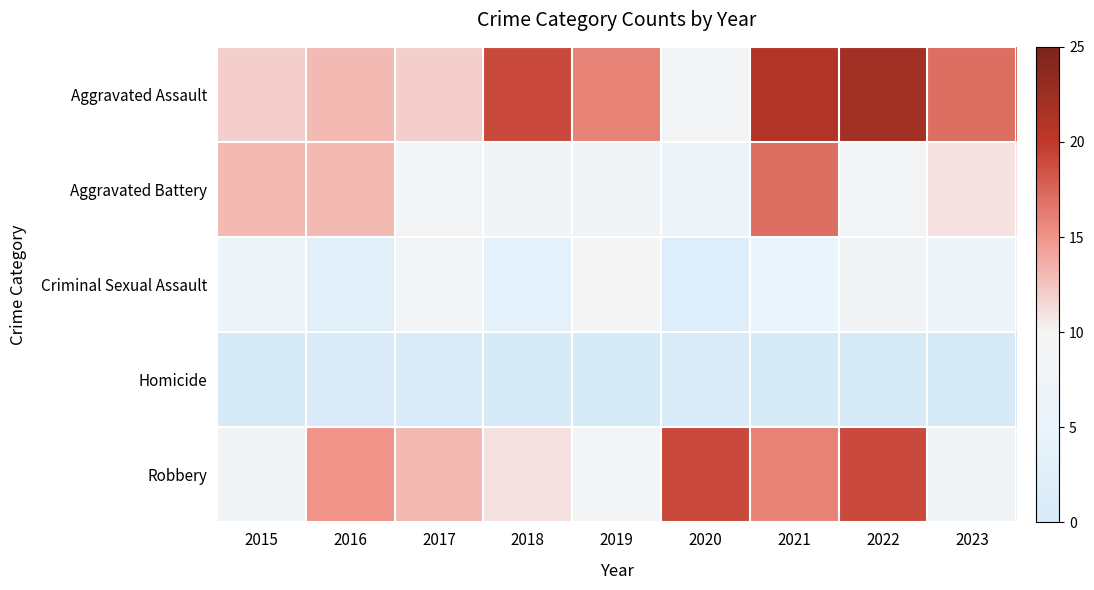

Reading left to right, transcribe all the data shown in this chart.

Aggravated Assault: 2015=12	2016=13	2017=12	2018=19	2019=16	2020=9	2021=21	2022=22	2023=17
Aggravated Battery: 2015=13	2016=13	2017=9	2018=8	2019=8	2020=6	2021=17	2022=9	2023=11
Criminal Sexual Assault: 2015=6	2016=3	2017=9	2018=4	2019=10	2020=2	2021=5	2022=8	2023=7
Homicide: 2015=0	2016=1	2017=1	2018=0	2019=0	2020=1	2021=0	2022=0	2023=0
Robbery: 2015=8	2016=15	2017=13	2018=11	2019=9	2020=19	2021=16	2022=19	2023=8